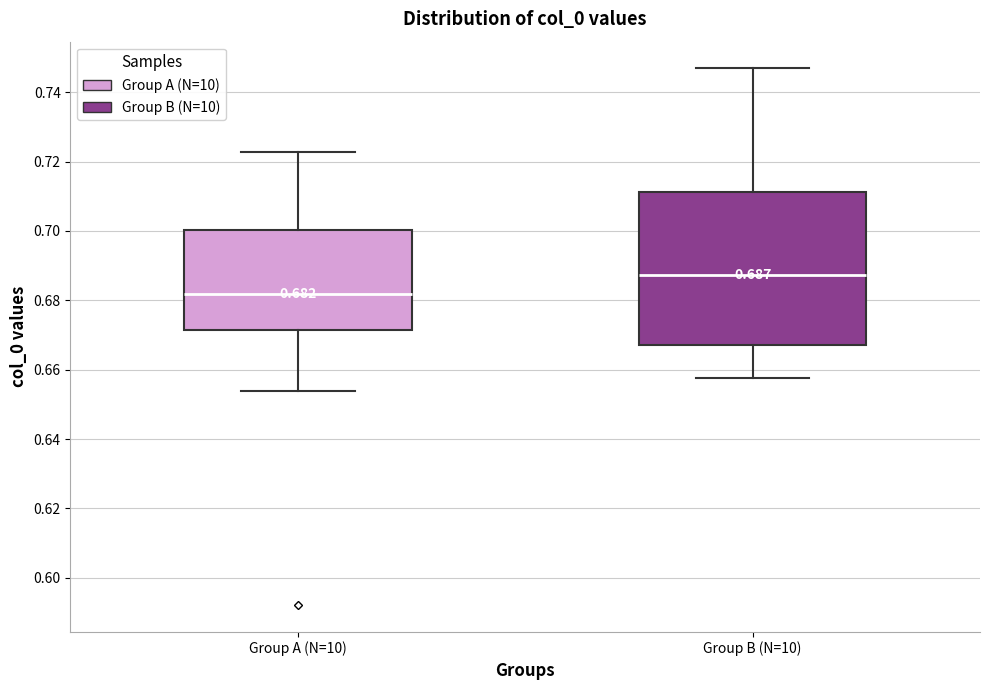

Which box has the lowest median line?

Group A (N=10)